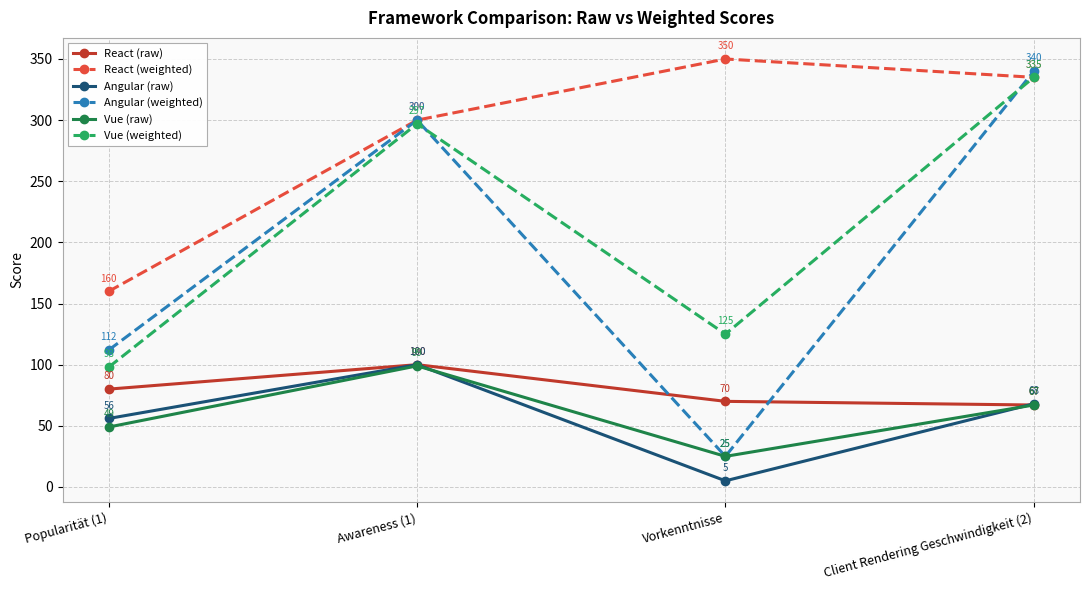

True or false: Vue (raw) and React (weighted) intersect in this chart.

False